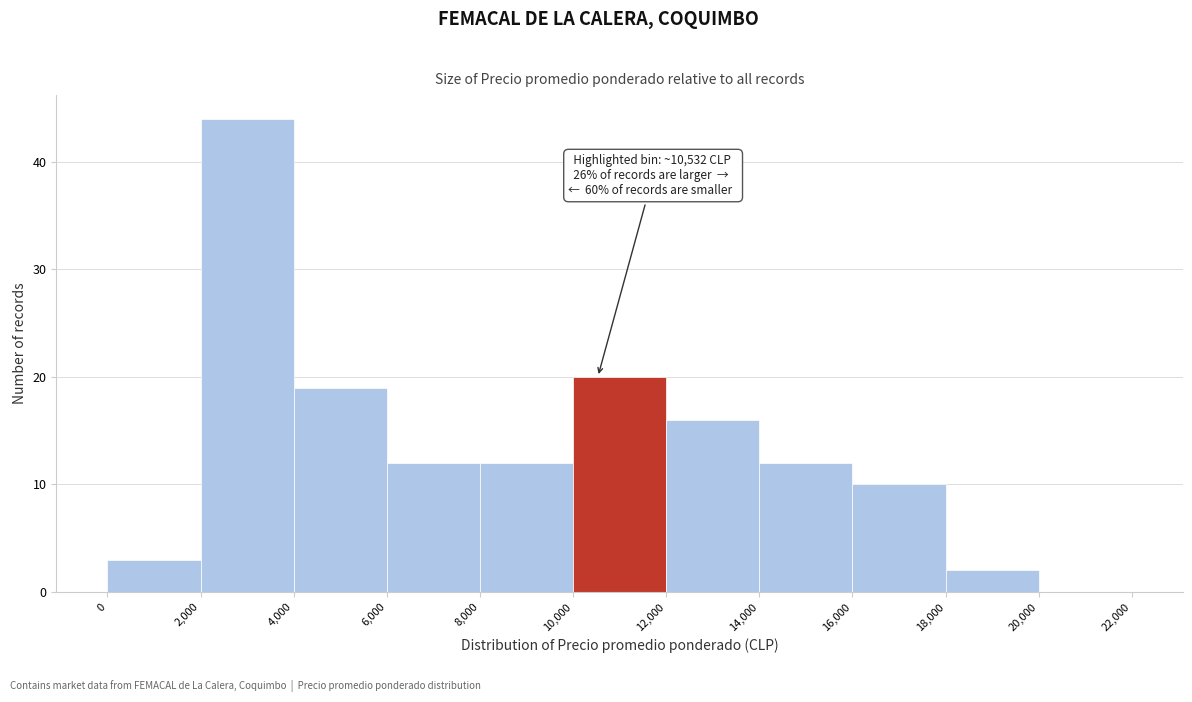

Which range on the x-axis has the tallest bar?

2,000 to 4,000